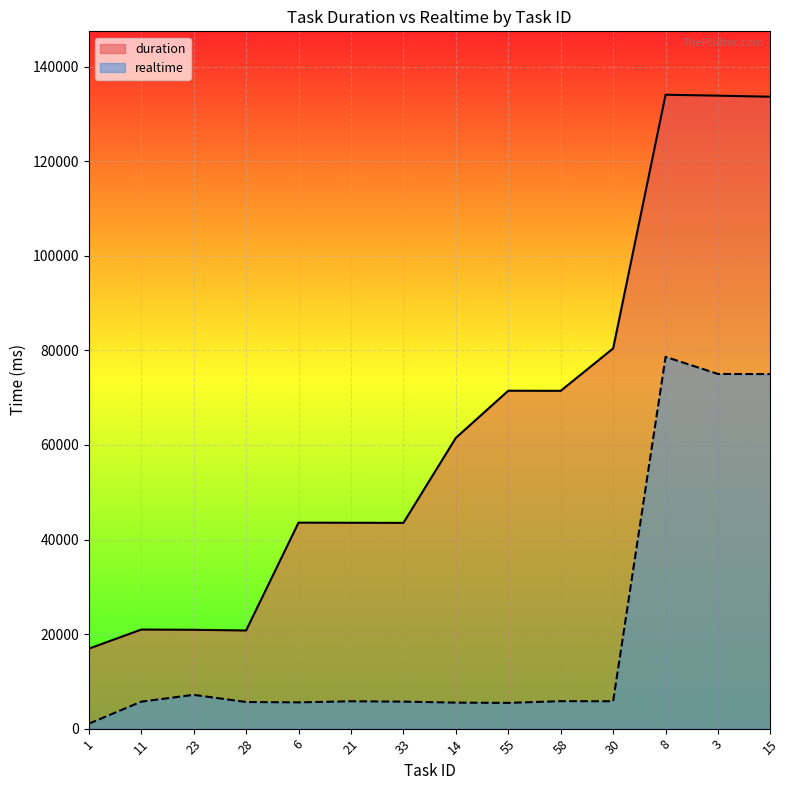

True or false: duration and realtime intersect in this chart.

False